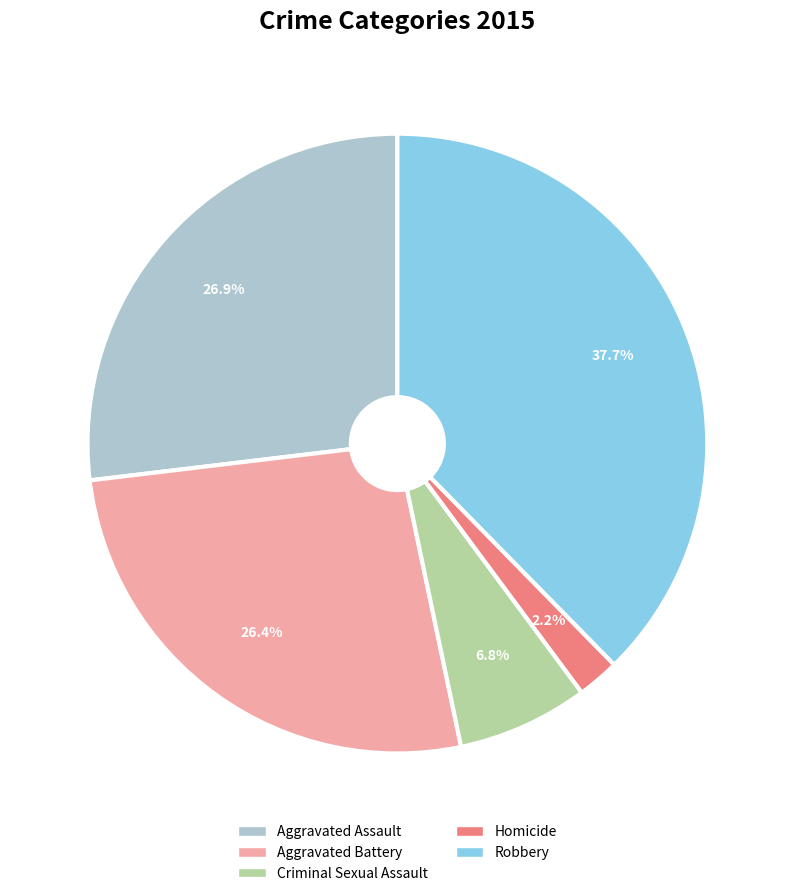

Which has a higher value, Criminal Sexual Assault or Aggravated Assault?

Aggravated Assault